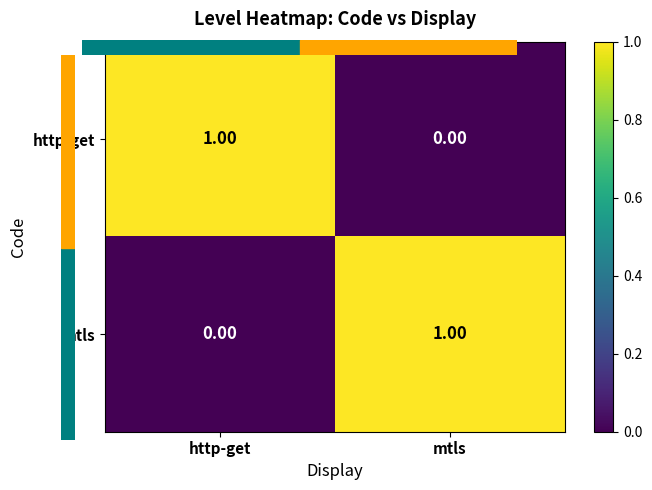

At which label does mtls reach its peak?

mtls